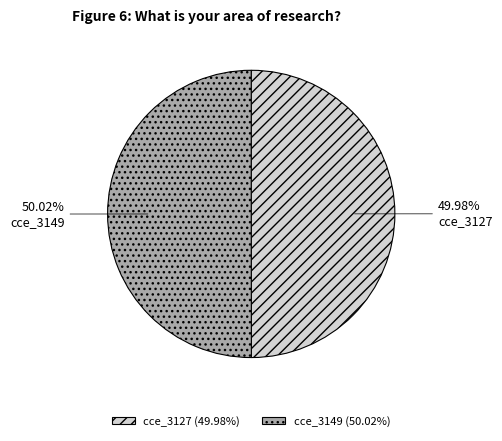

Approximately how many times larger is the value at cce_3149 compared to cce_3127?

1.0